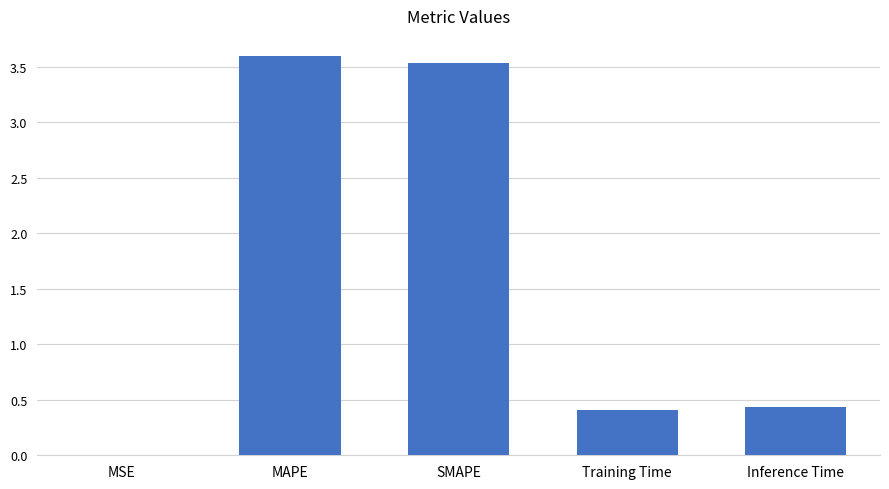

Which has a higher value, MSE or MAPE?

MAPE